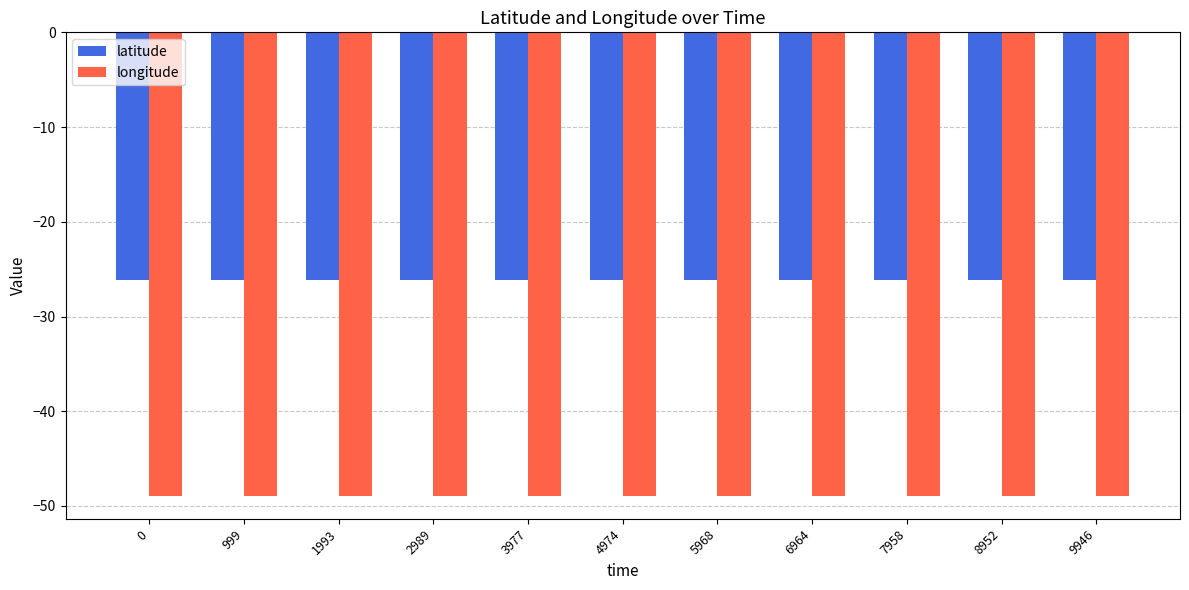

The value of latitude at 6964 is -42.9. True or false?

False